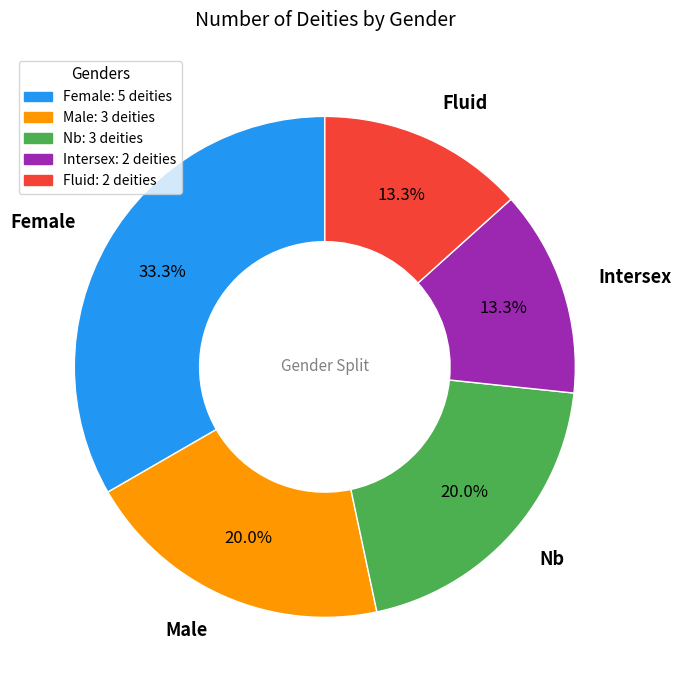

Is there any slice that represents more than half of the pie?

No